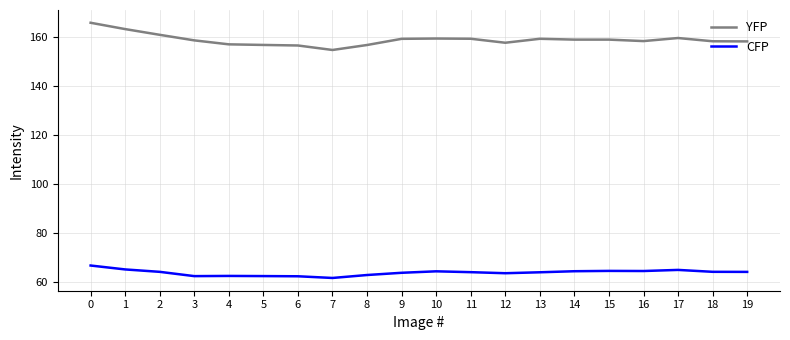

List the series in order of their overall mean, lowest first.

CFP, YFP